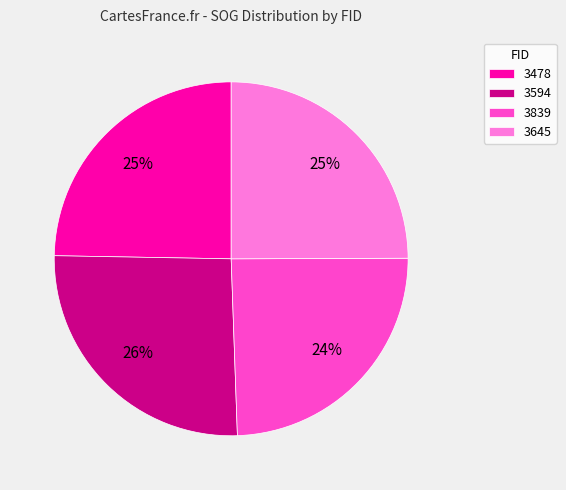

Is the sum of 3839 and 3478 greater than half?

No